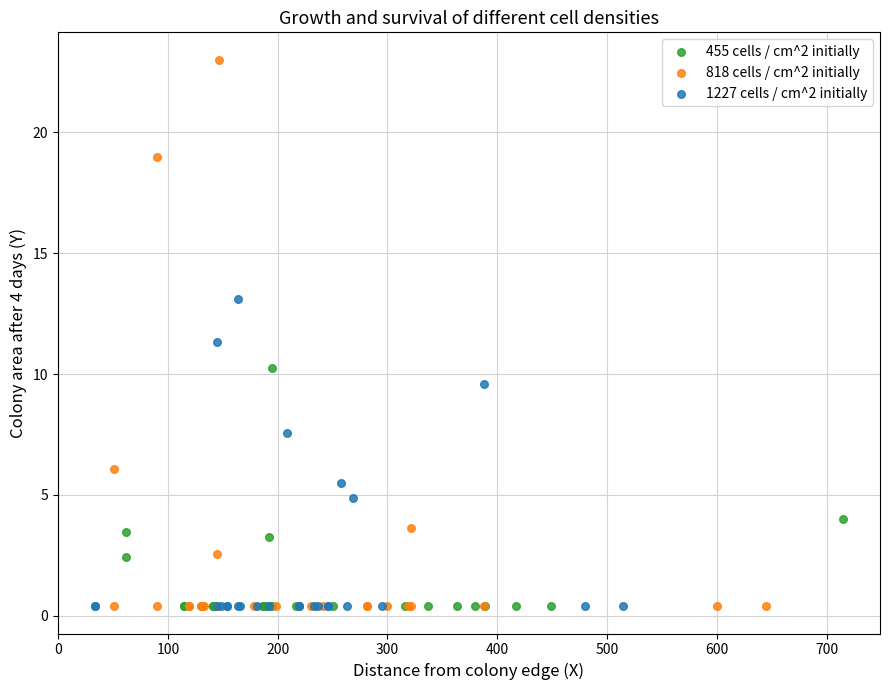

Which series contains the highest Y value?

818 cells / cm^2 initially